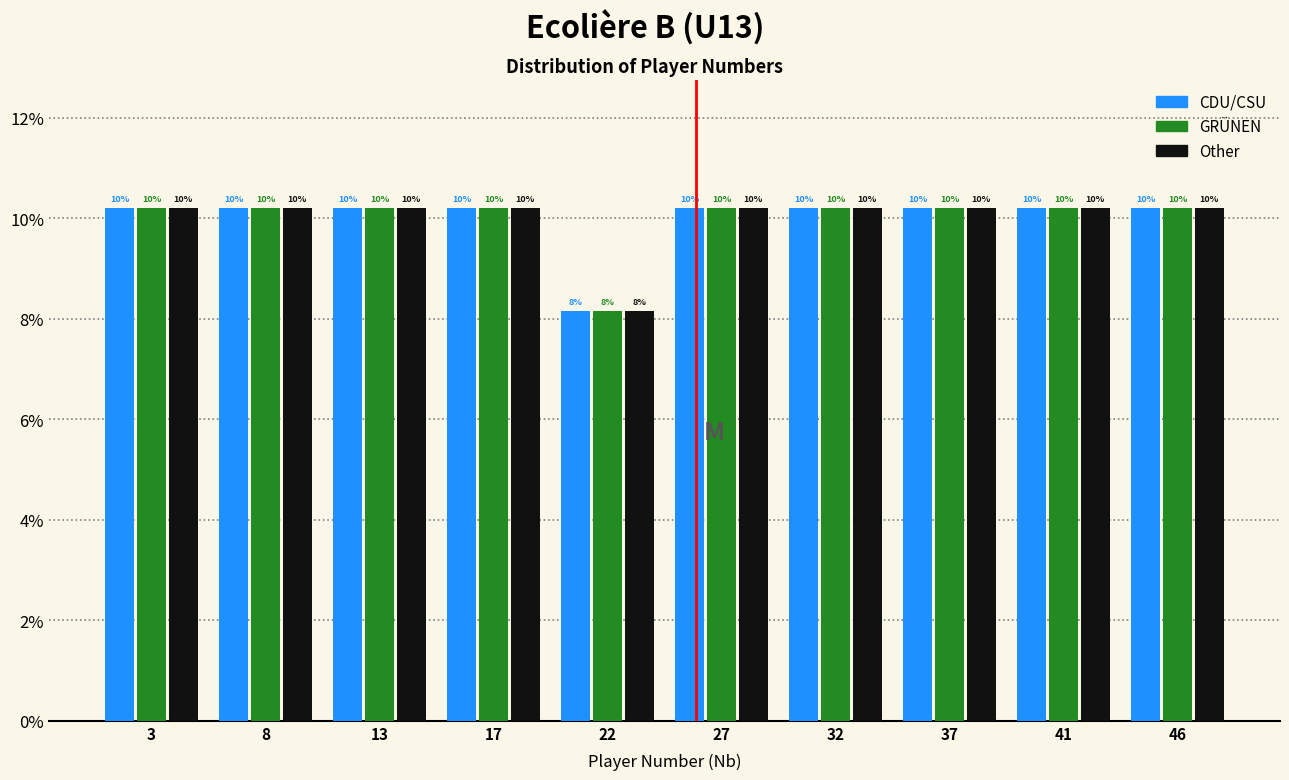

What are all the series names shown in the legend?

CDU/CSU, GRÜNEN, Other